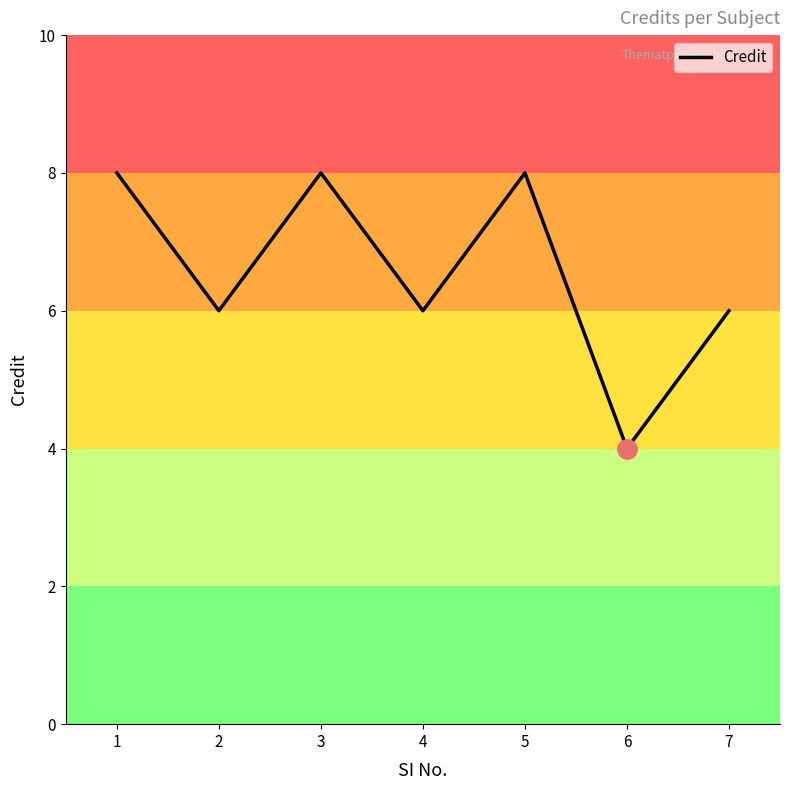

How many series are shown in this chart?

1